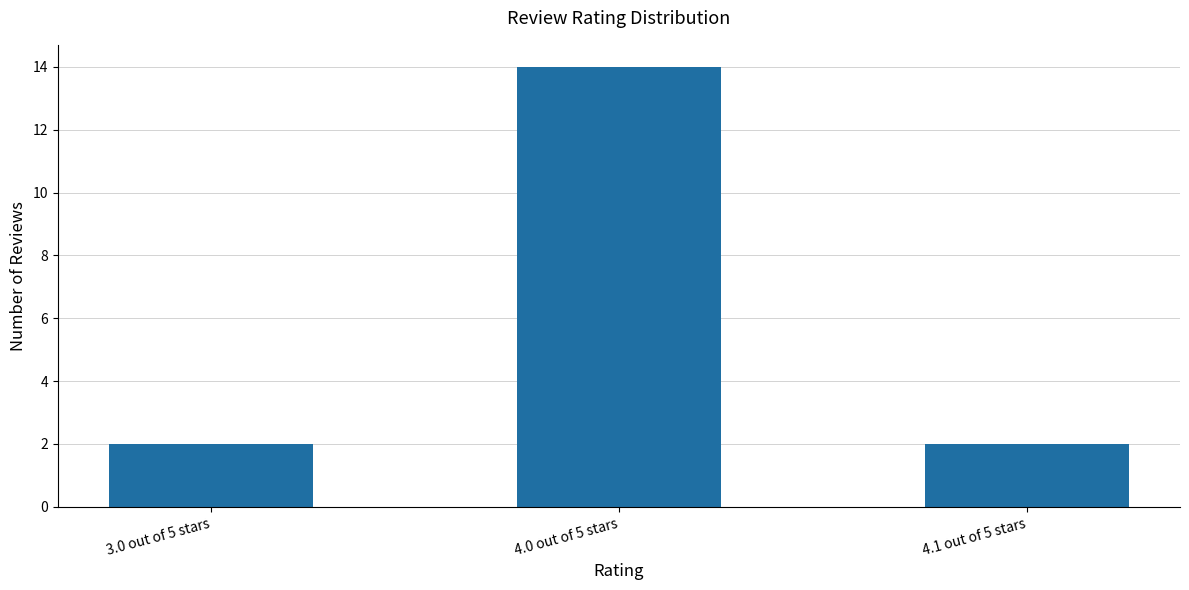

Which has a higher value, 4.0 out of 5 stars or 3.0 out of 5 stars?

4.0 out of 5 stars